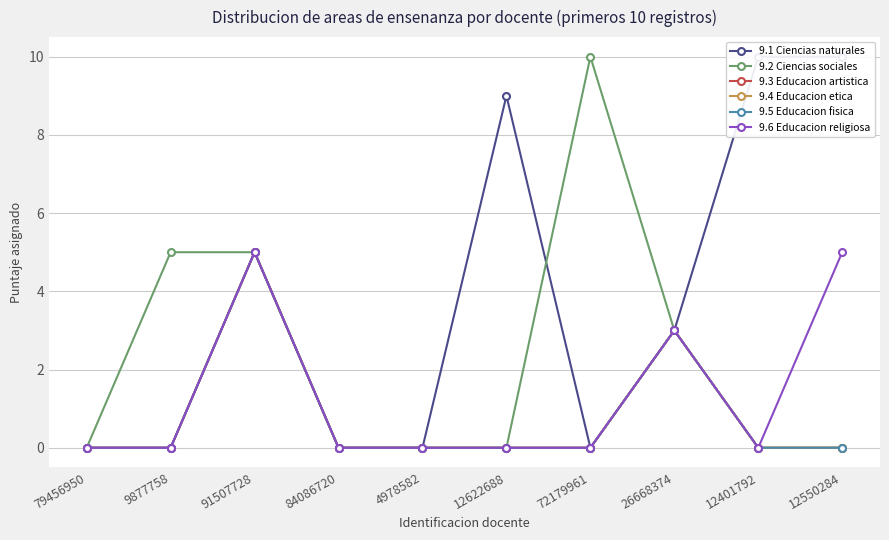

Between 4978582 and 91507728, which is larger?

91507728